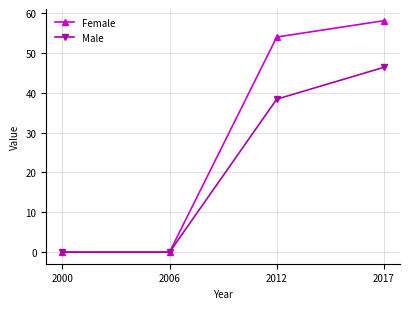

Reading right to left, extract all data points from this chart.

Female: 2017=58.1	2012=54.0	2006=0.0	2000=0.0
Male: 2017=46.4	2012=38.4	2006=0.0	2000=0.0